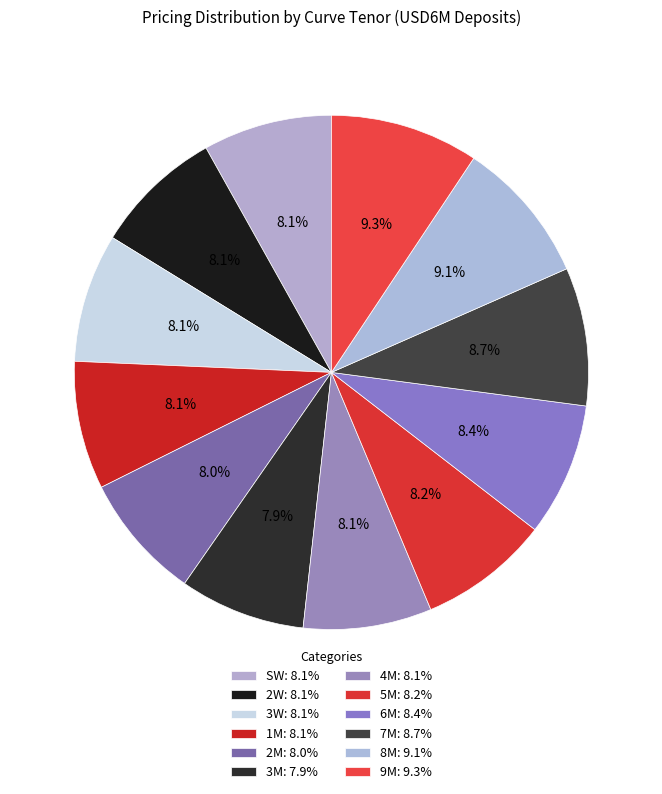

How many slices are in this pie chart?

12